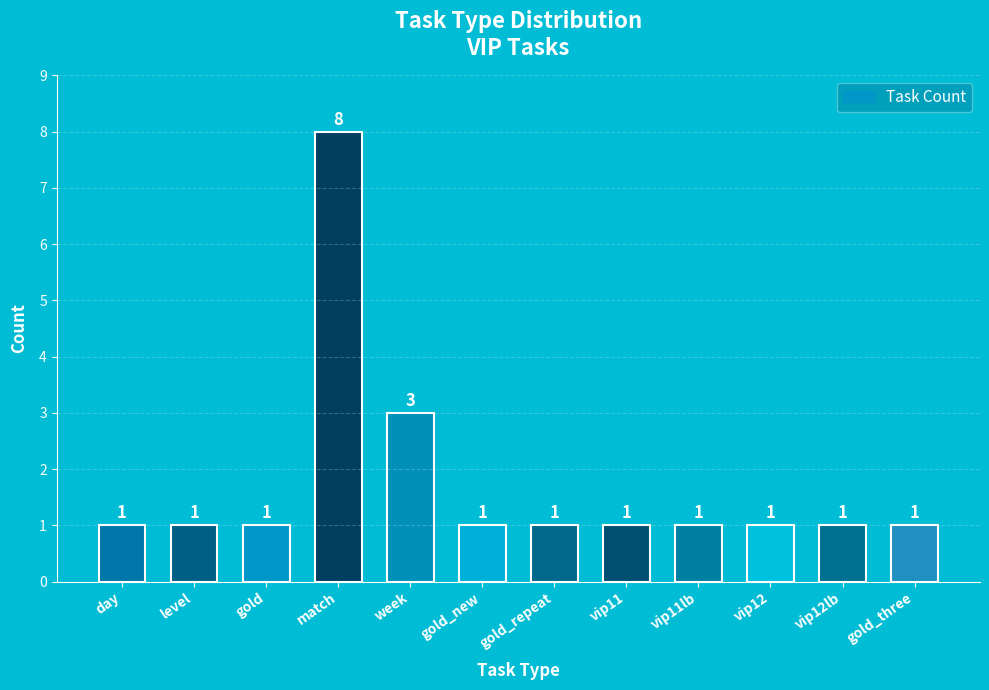

What position from the left is vip12?

10